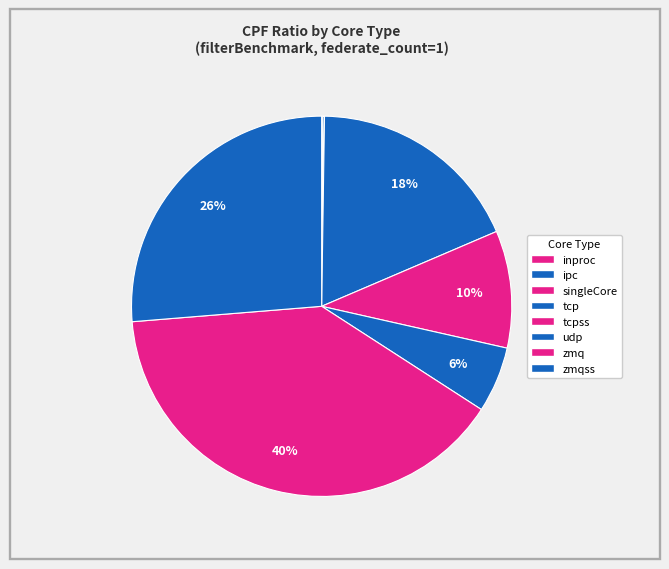

What percentage do zmq and ipc together represent?

39.7%